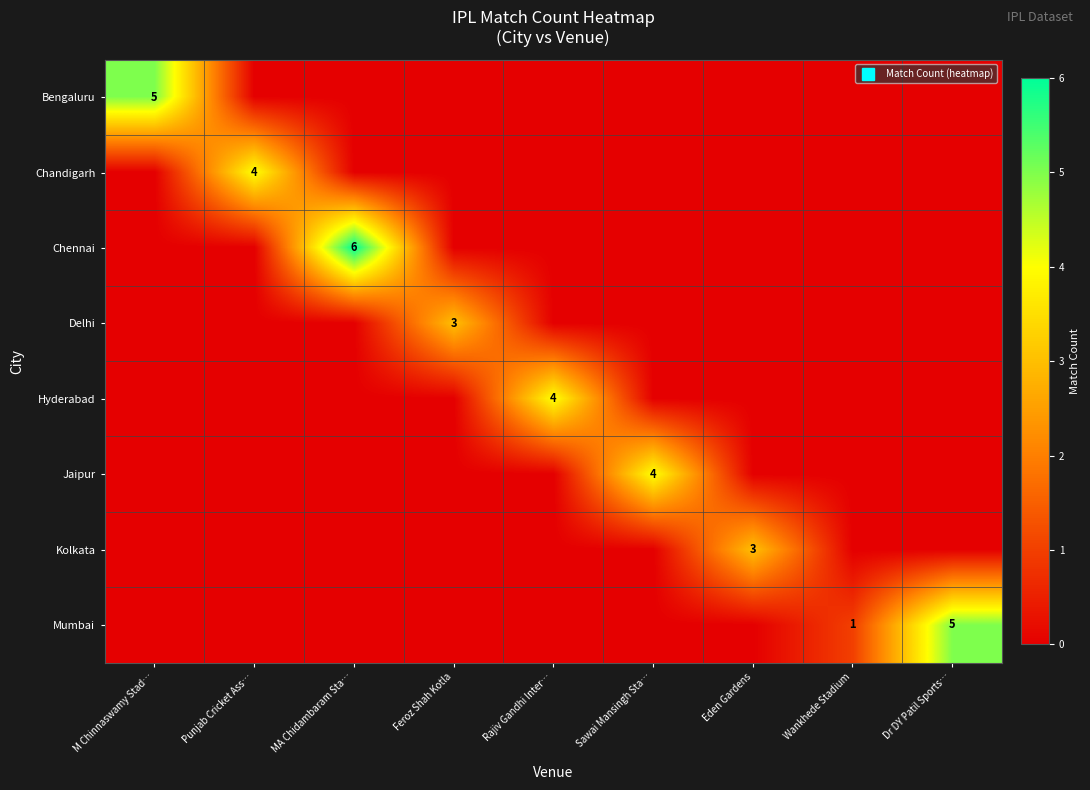

What is the difference between the highest and lowest values at Feroz Shah Kotla?

3